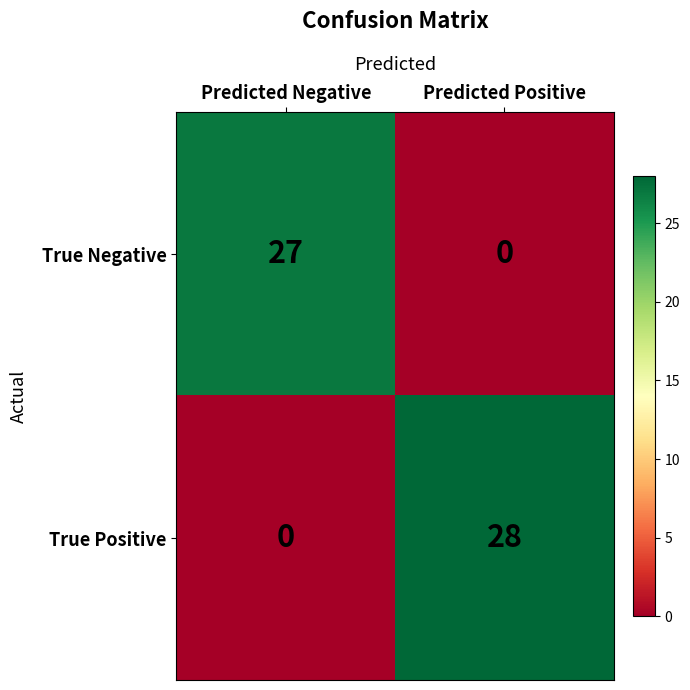

Reading left to right, list all the values displayed in this chart.

True Negative: 27	0
True Positive: 0	28